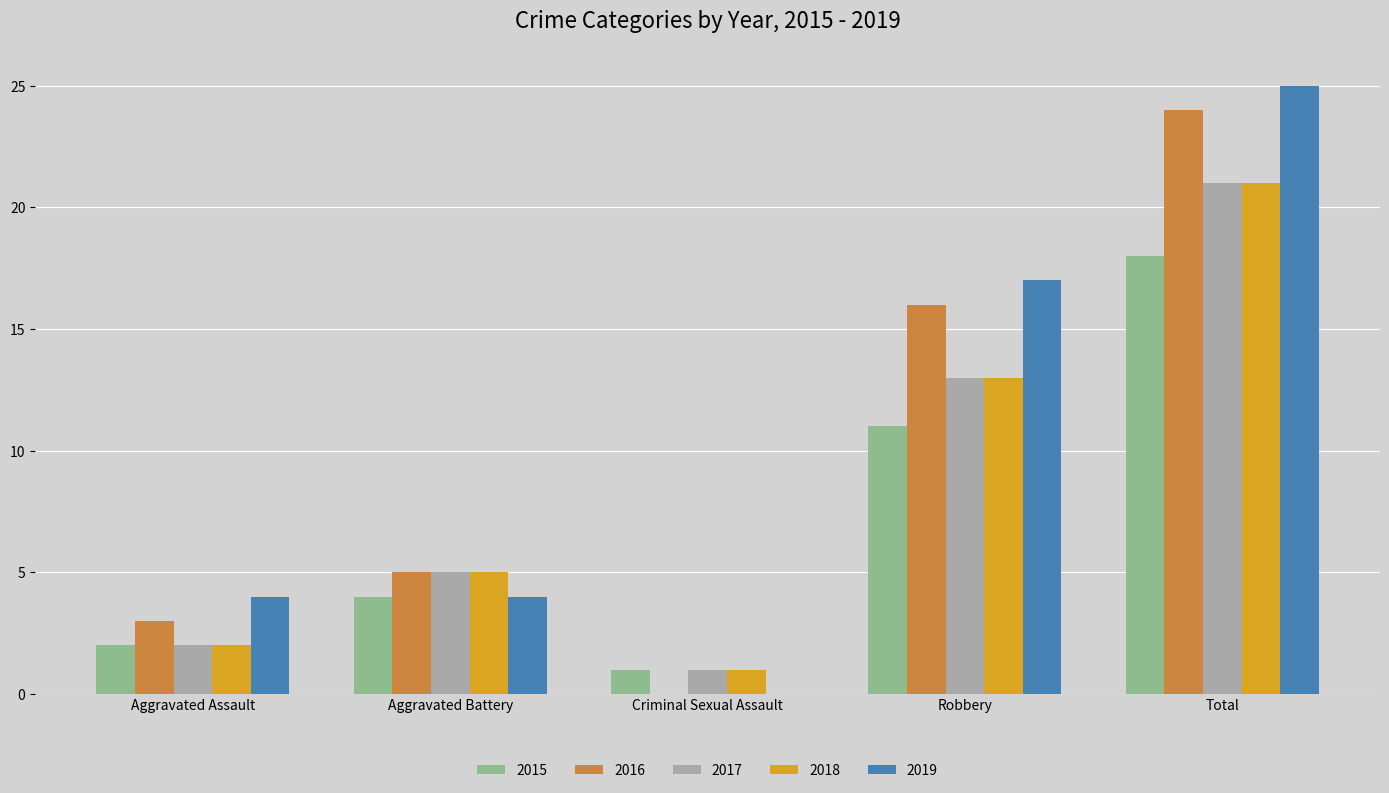

Which series has the largest range (max minus min)?

2019